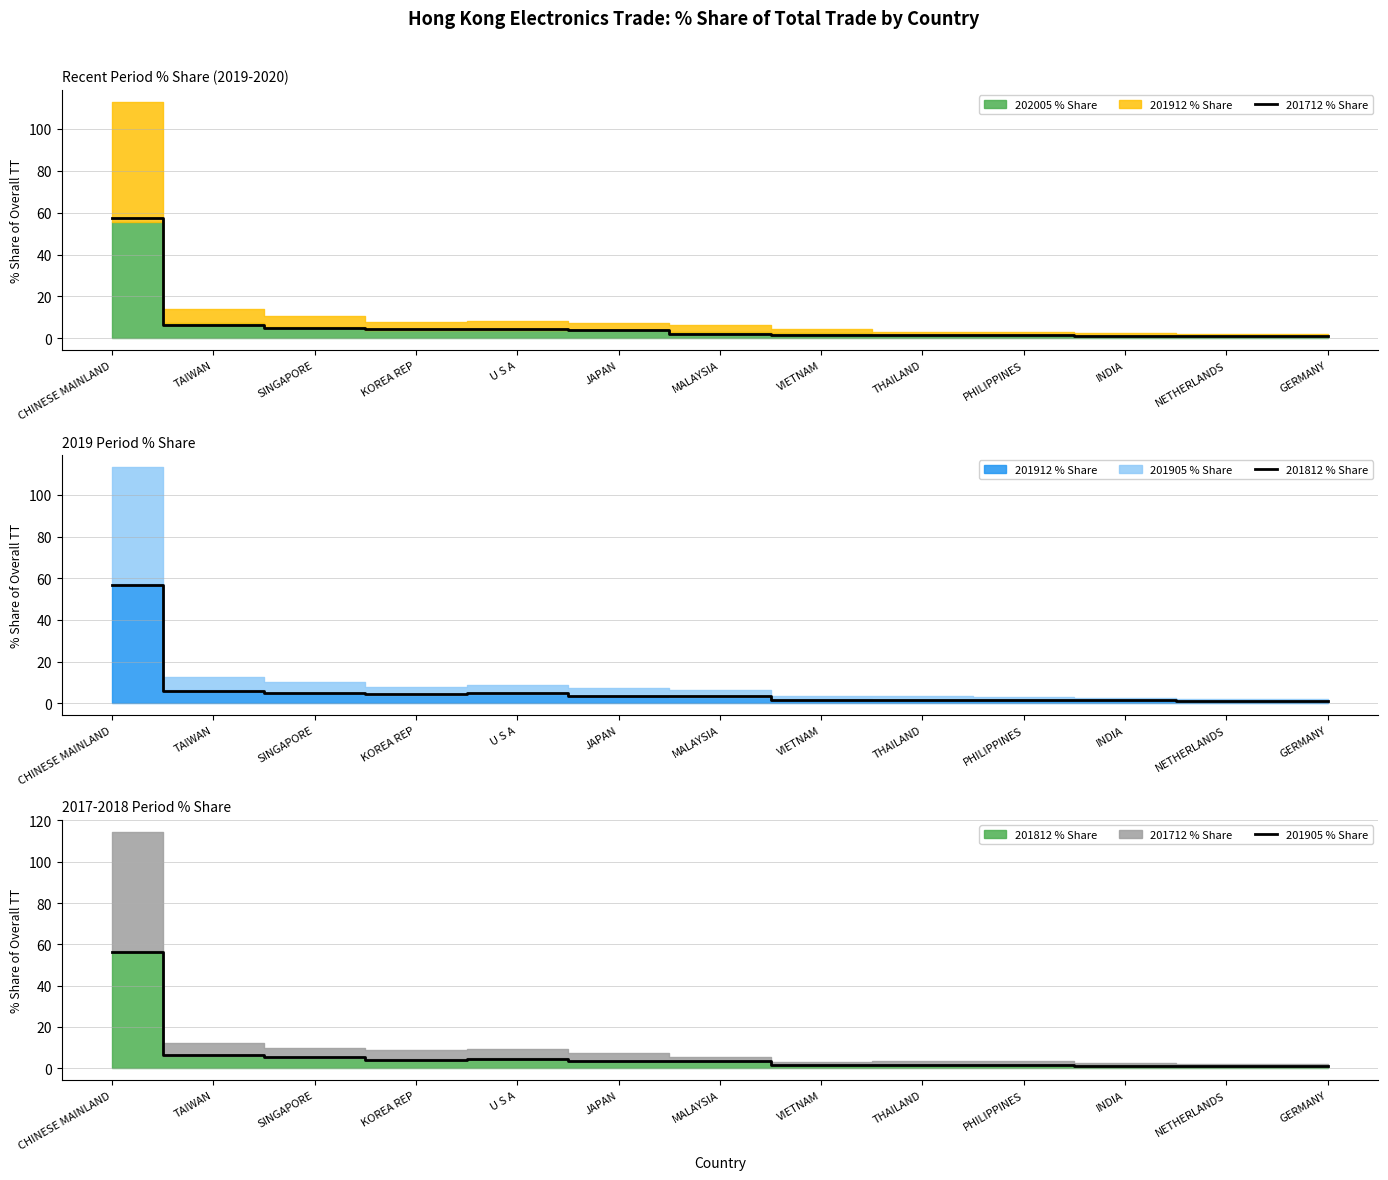

How many distinct data groups are displayed?

3